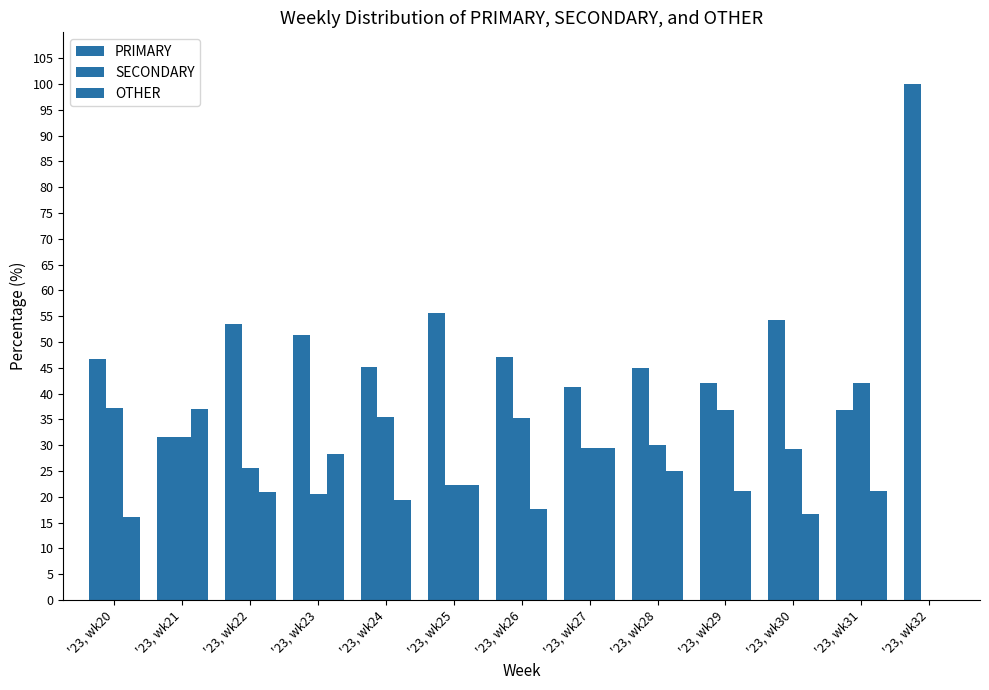

Reading left to right, extract all data points from this chart.

PRIMARY: 46.8	31.5	53.5	51.3	45.2	55.6	47.1	41.2	45.0	42.1	54.2	36.8	100.0
SECONDARY: 37.1	31.5	25.6	20.5	35.5	22.2	35.3	29.4	30.0	36.8	29.2	42.1	0.0
OTHER: 16.1	37.0	20.9	28.2	19.4	22.2	17.6	29.4	25.0	21.1	16.7	21.1	0.0